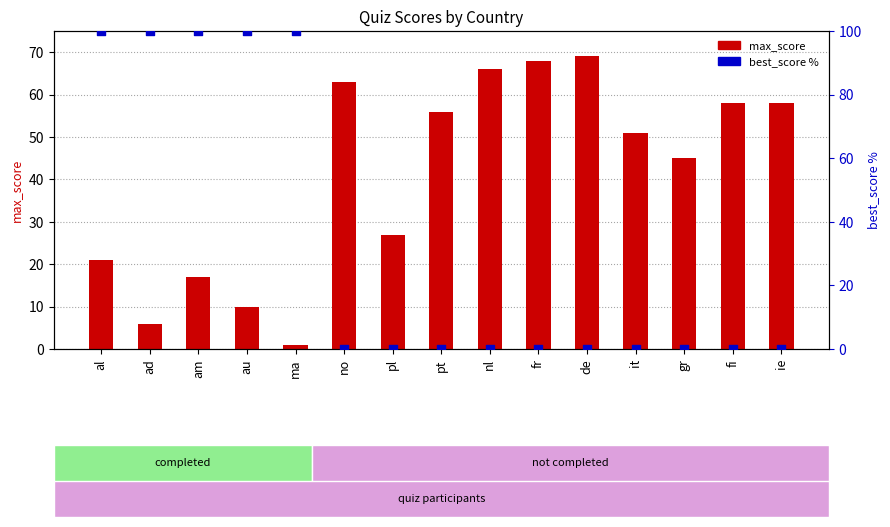

Is the value of max_score at gr greater than the value of best_score % at pl?

Yes